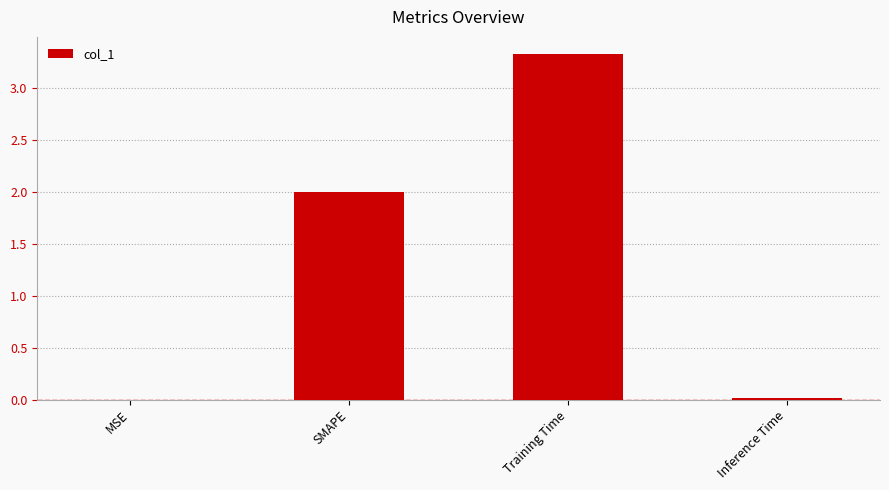

What is the maximum value shown in the chart?

3.3